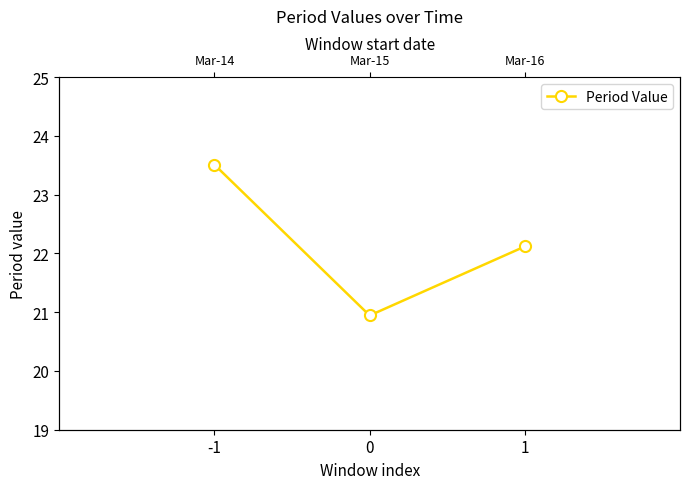

Is it true that the value at 0 is 13.6?

False